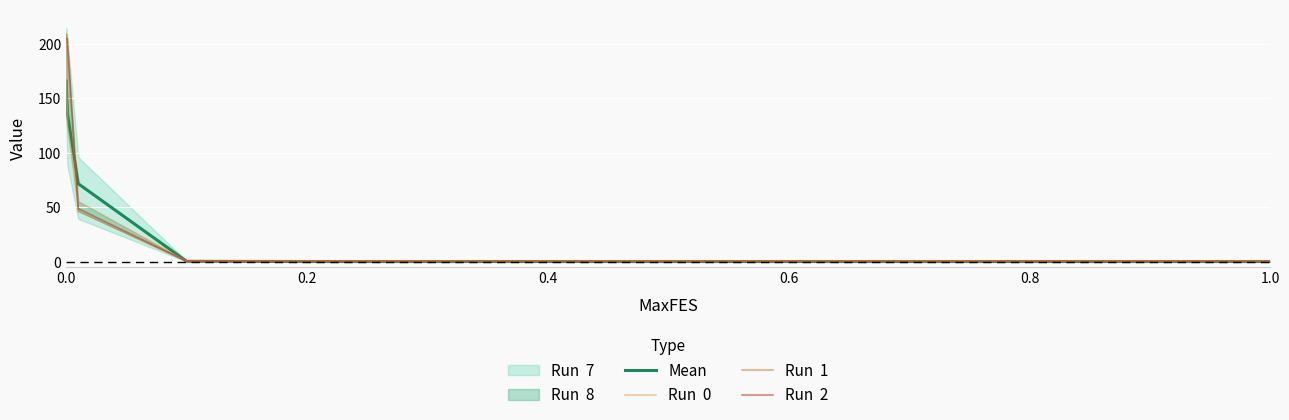

After their last crossing, which series has the higher values: Run  0 or Run  1?

Run  1